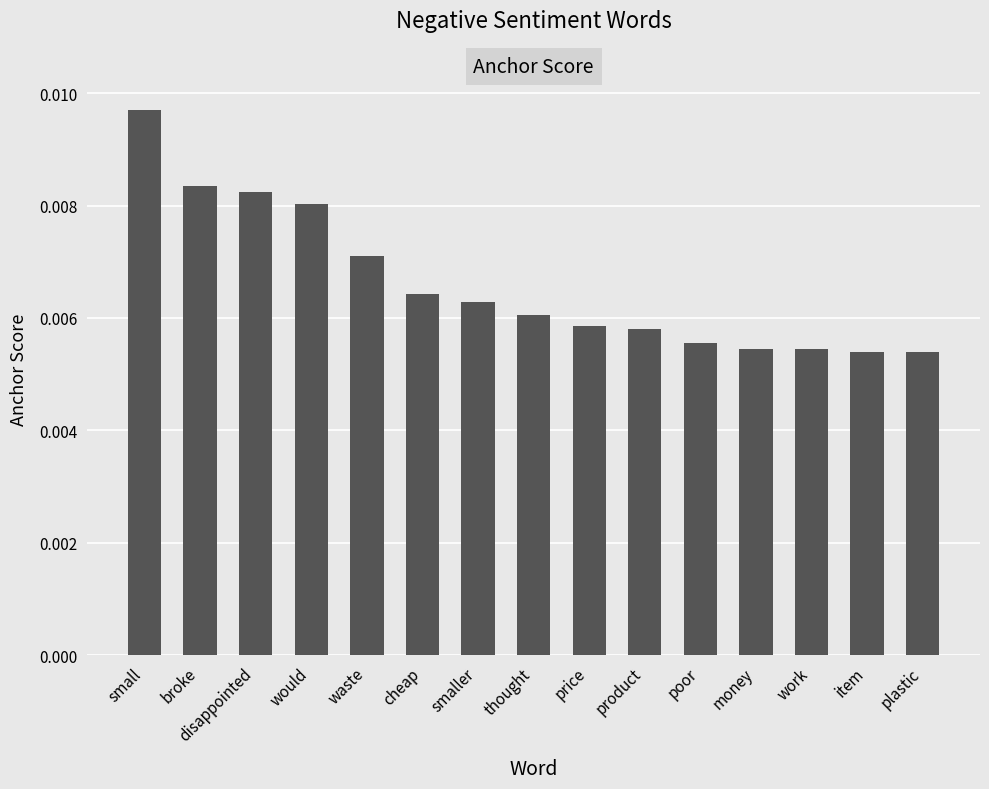

Does the chart contain any negative values?

No